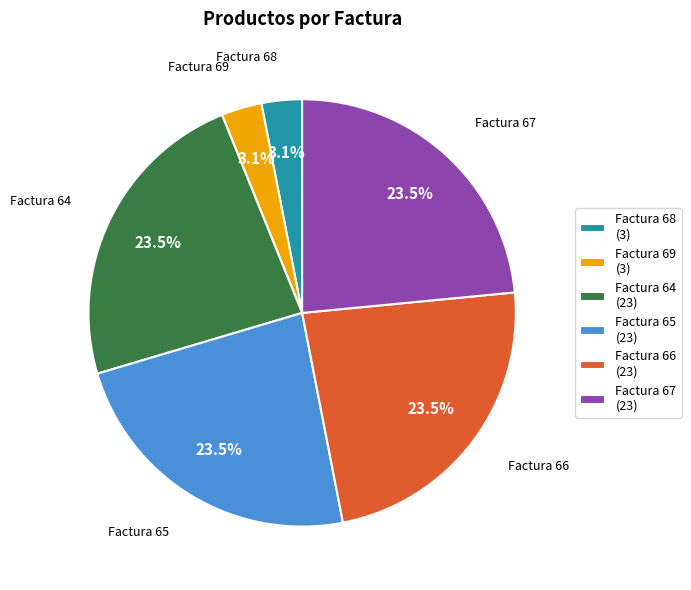

What percentage is NOT represented by Factura 64 (23)?

76.5%